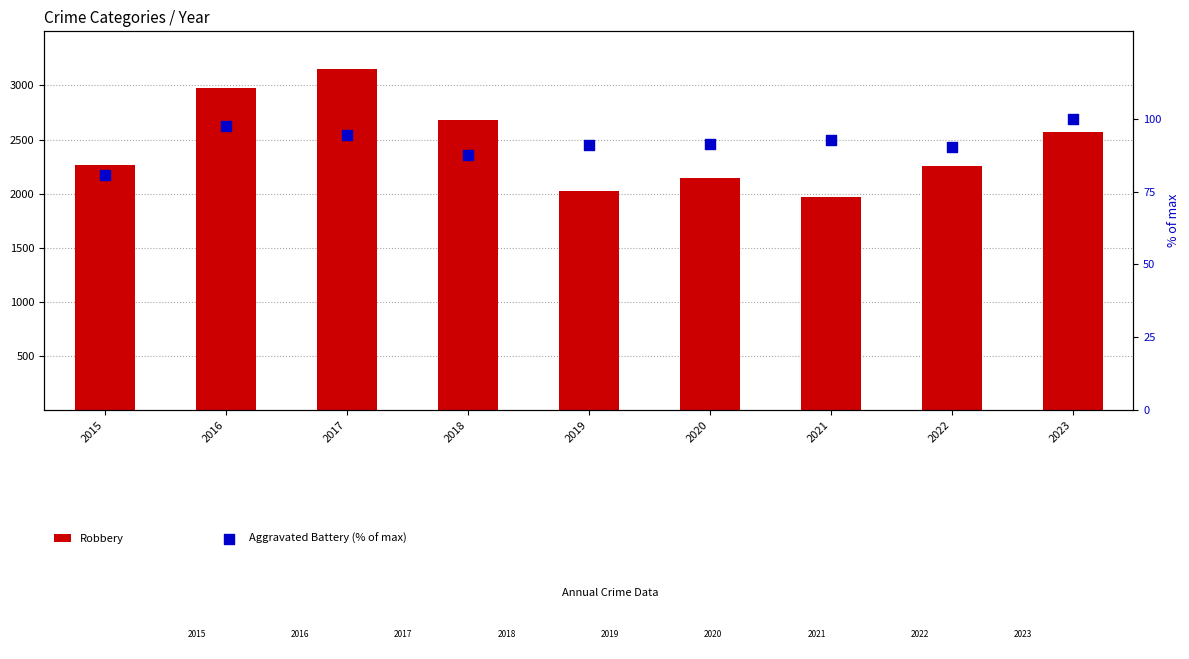

Which series has the largest Y range (max minus min)?

Robbery